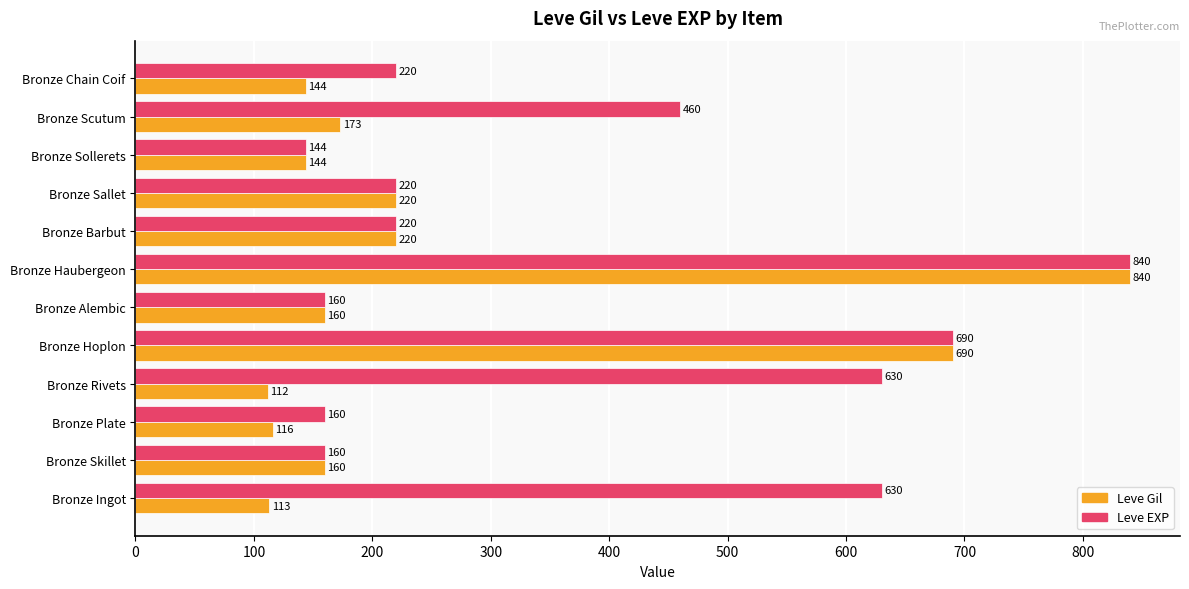

At which label is Leve EXP closest to 492?

Bronze Scutum